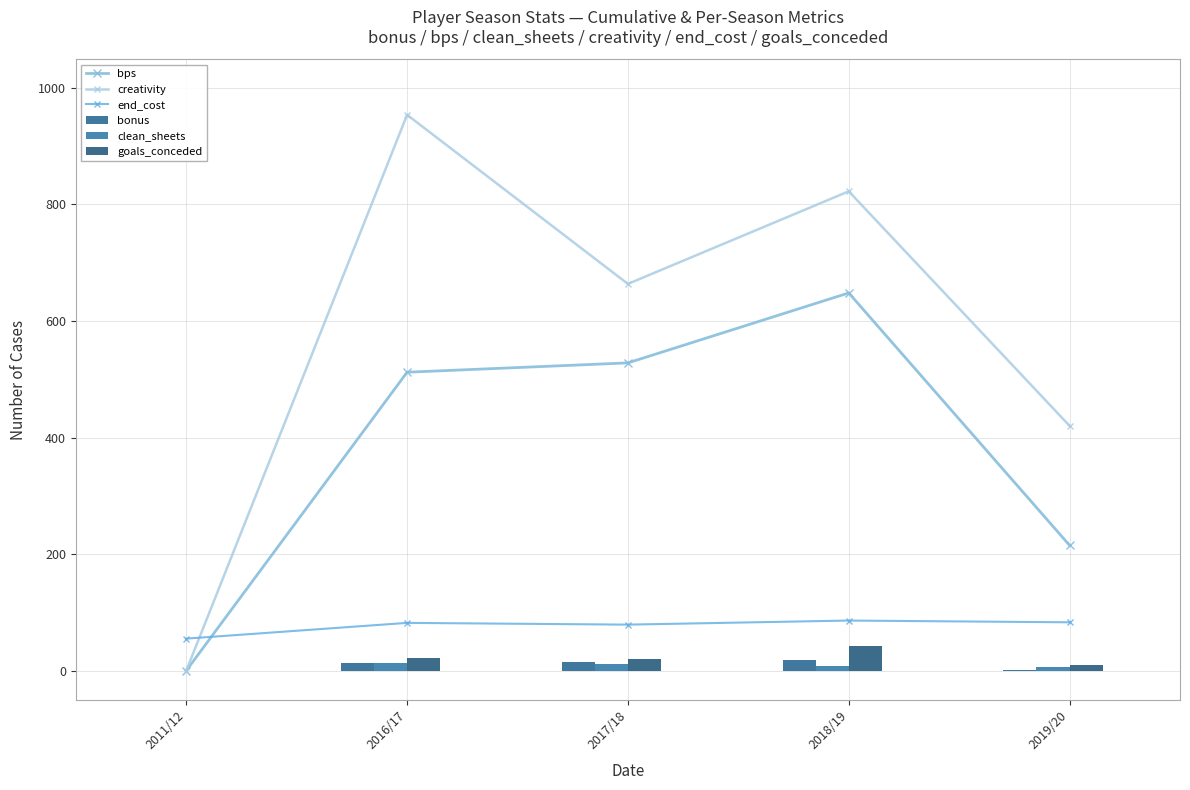

What is the difference between the goals_conceded values at 2017/18 and 2016/17?

1